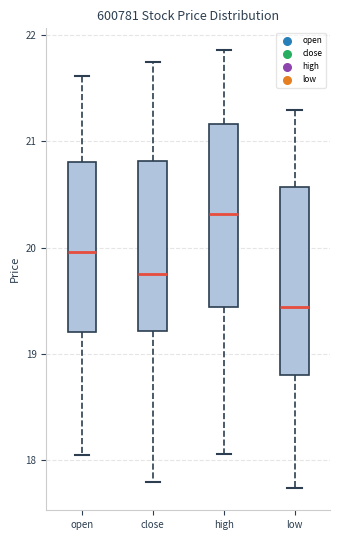

Which box has the highest median line?

high